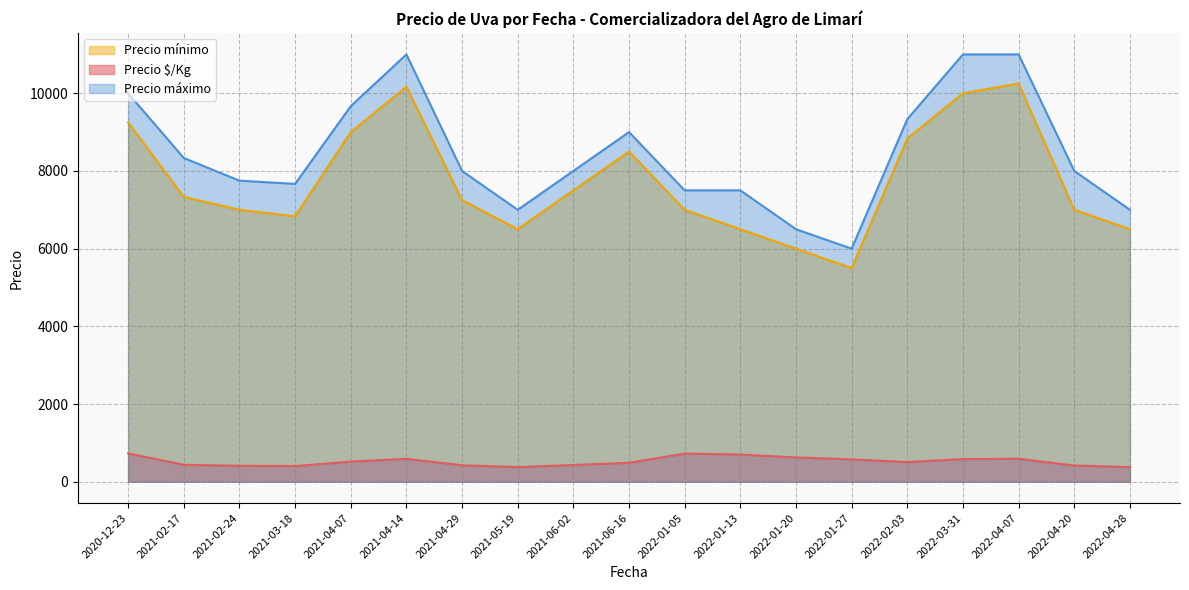

The value of Precio mínimo at 2022-01-27 is 9094.7. True or false?

False